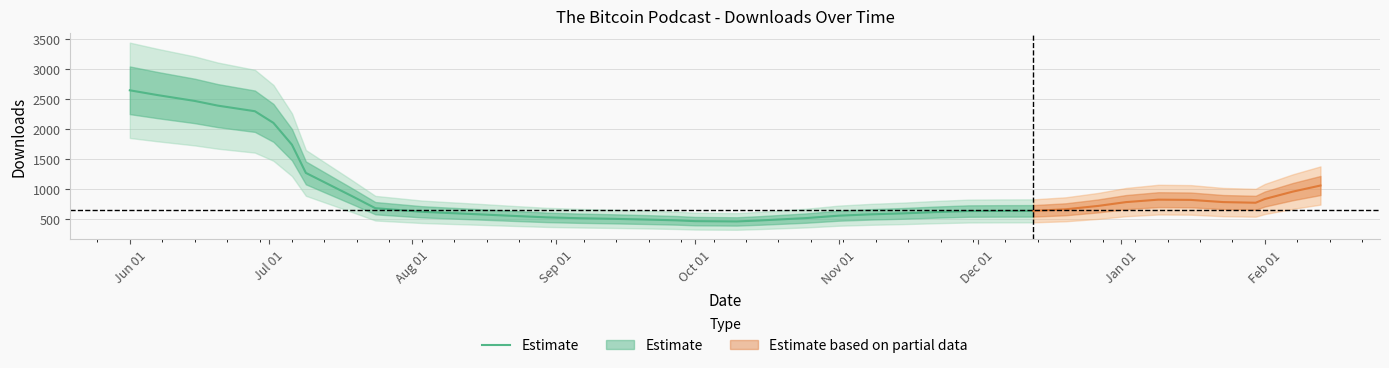

The value at 20 is 646.6. True or false?

False